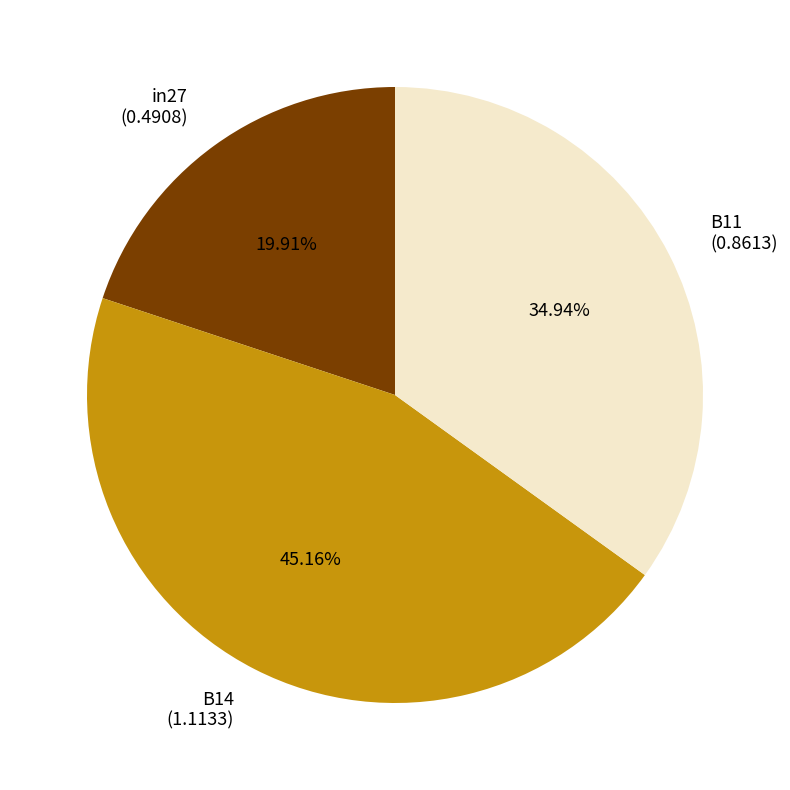

To the nearest percent, what is the combined percentage of in27 and B11?

55%